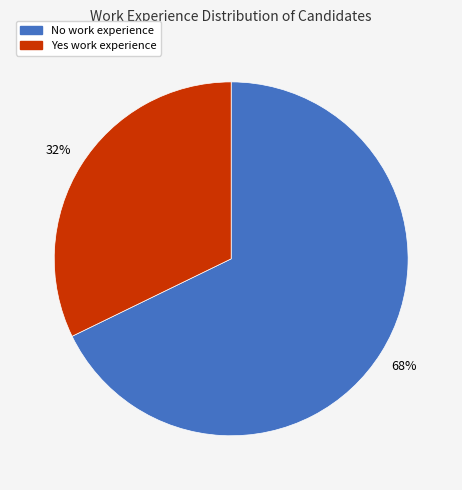

What is the ratio of the value at Yes to the value at No?

0.5